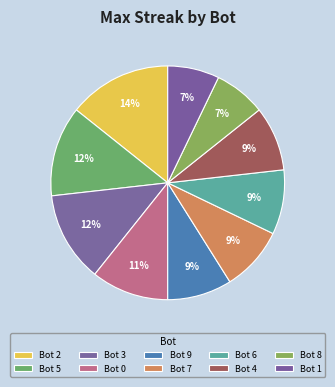

Do Bot 2 and Bot 9 together represent more than half of the pie?

No